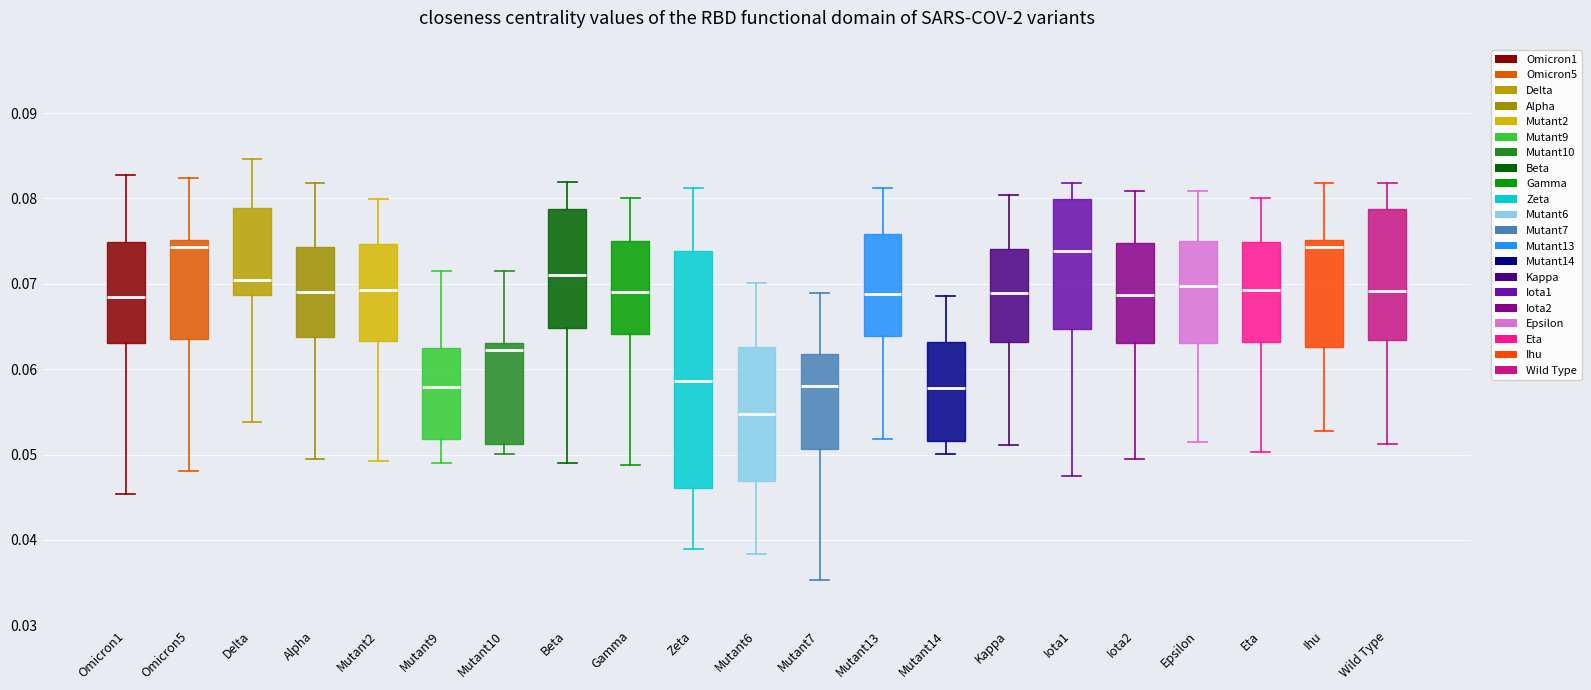

Reading left to right, read every box against the y-axis: the position of its median line, the range the box covers, and the ends of its whiskers. The values are not printed on the chart, so give them approximately, as read against the axis.

Omicron1: median 0.068, box 0.063 to 0.075, whiskers 0.045 to 0.083
Omicron5: median 0.074, box 0.064 to 0.075, whiskers 0.048 to 0.082
Delta: median 0.070, box 0.069 to 0.079, whiskers 0.054 to 0.085
Alpha: median 0.069, box 0.064 to 0.074, whiskers 0.049 to 0.082
Mutant2: median 0.069, box 0.063 to 0.075, whiskers 0.049 to 0.080
Mutant9: median 0.058, box 0.052 to 0.063, whiskers 0.049 to 0.071
Mutant10: median 0.062, box 0.051 to 0.063, whiskers 0.050 to 0.072
Beta: median 0.071, box 0.065 to 0.079, whiskers 0.049 to 0.082
Gamma: median 0.069, box 0.064 to 0.075, whiskers 0.049 to 0.080
Zeta: median 0.059, box 0.046 to 0.074, whiskers 0.039 to 0.081
Mutant6: median 0.055, box 0.047 to 0.063, whiskers 0.038 to 0.070
Mutant7: median 0.058, box 0.051 to 0.062, whiskers 0.035 to 0.069
Mutant13: median 0.069, box 0.064 to 0.076, whiskers 0.052 to 0.081
Mutant14: median 0.058, box 0.052 to 0.063, whiskers 0.050 to 0.069
Kappa: median 0.069, box 0.063 to 0.074, whiskers 0.051 to 0.080
Iota1: median 0.074, box 0.065 to 0.080, whiskers 0.047 to 0.082
Iota2: median 0.069, box 0.063 to 0.075, whiskers 0.049 to 0.081
Epsilon: median 0.070, box 0.063 to 0.075, whiskers 0.051 to 0.081
Eta: median 0.069, box 0.063 to 0.075, whiskers 0.050 to 0.080
Ihu: median 0.074, box 0.063 to 0.075, whiskers 0.053 to 0.082
Wild Type: median 0.069, box 0.063 to 0.079, whiskers 0.051 to 0.082